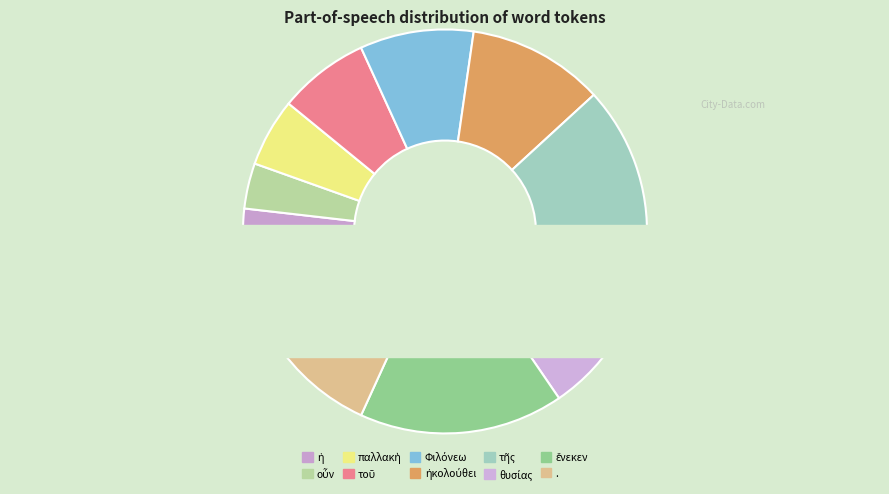

Which slice is the largest?

.